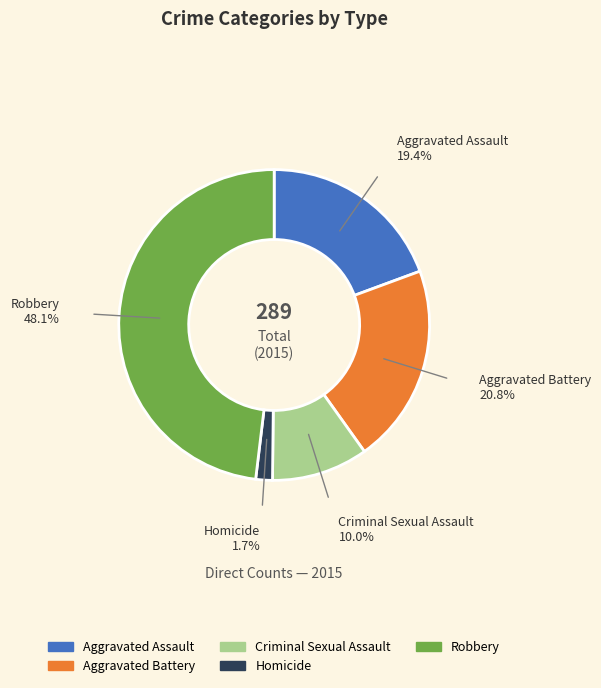

Is it true that Homicide is 8% of the pie?

False